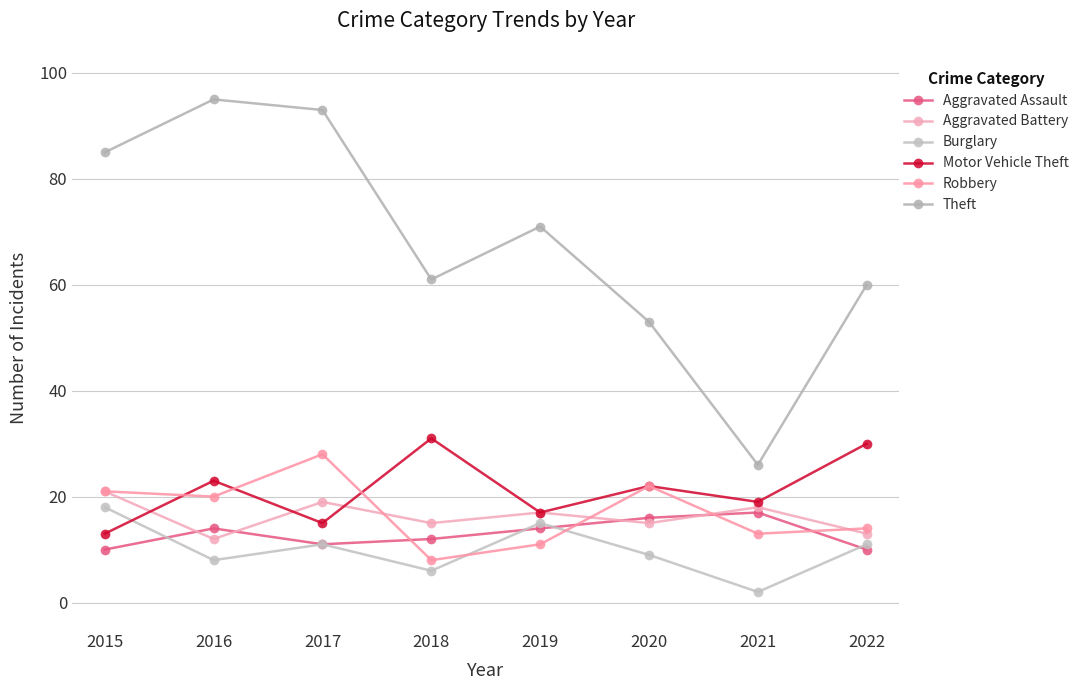

What is the value of the Theft point at the 1st from the left?

85